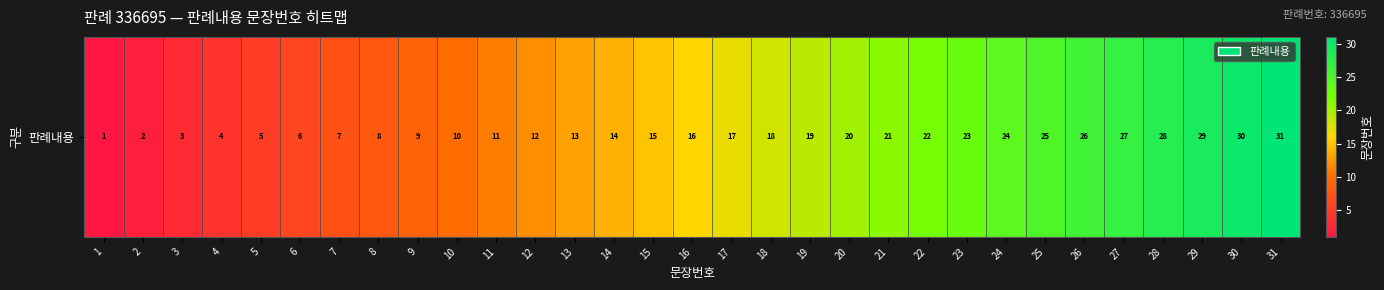

True or false: the data shows 16 at 16.

True